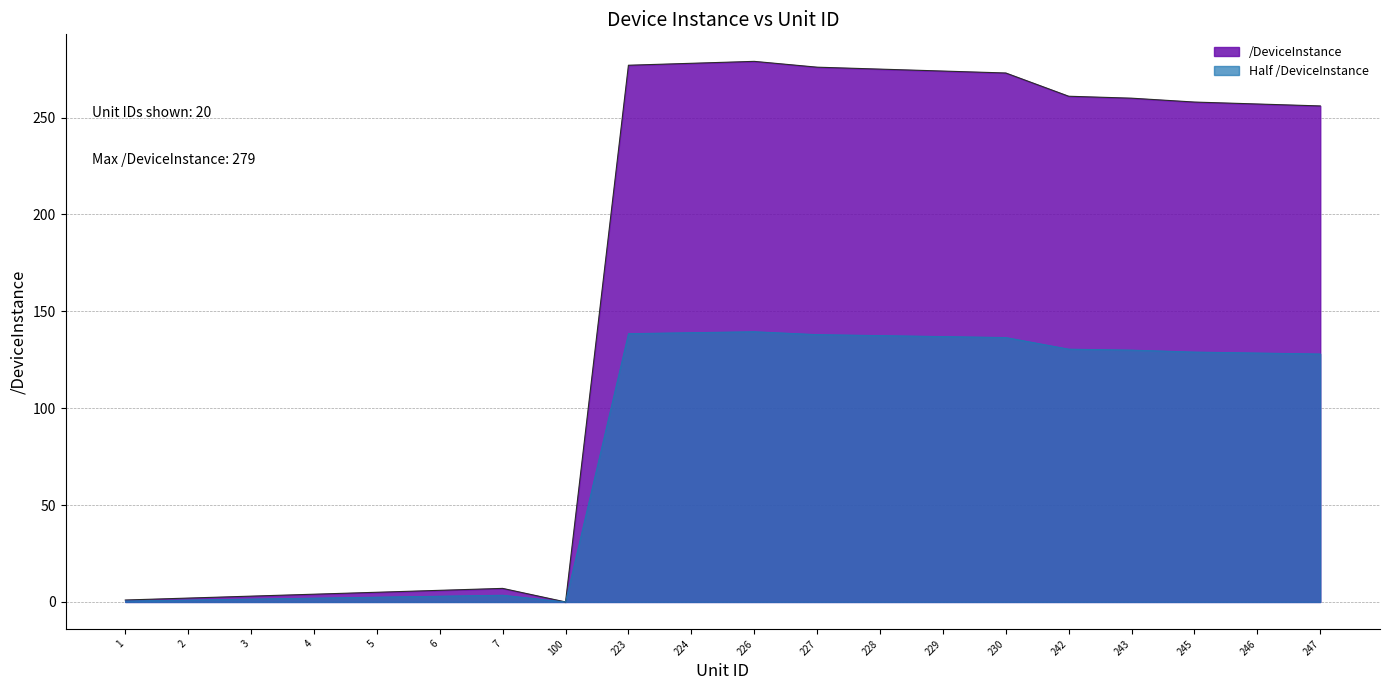

Which series has the largest total across all categories?

/DeviceInstance